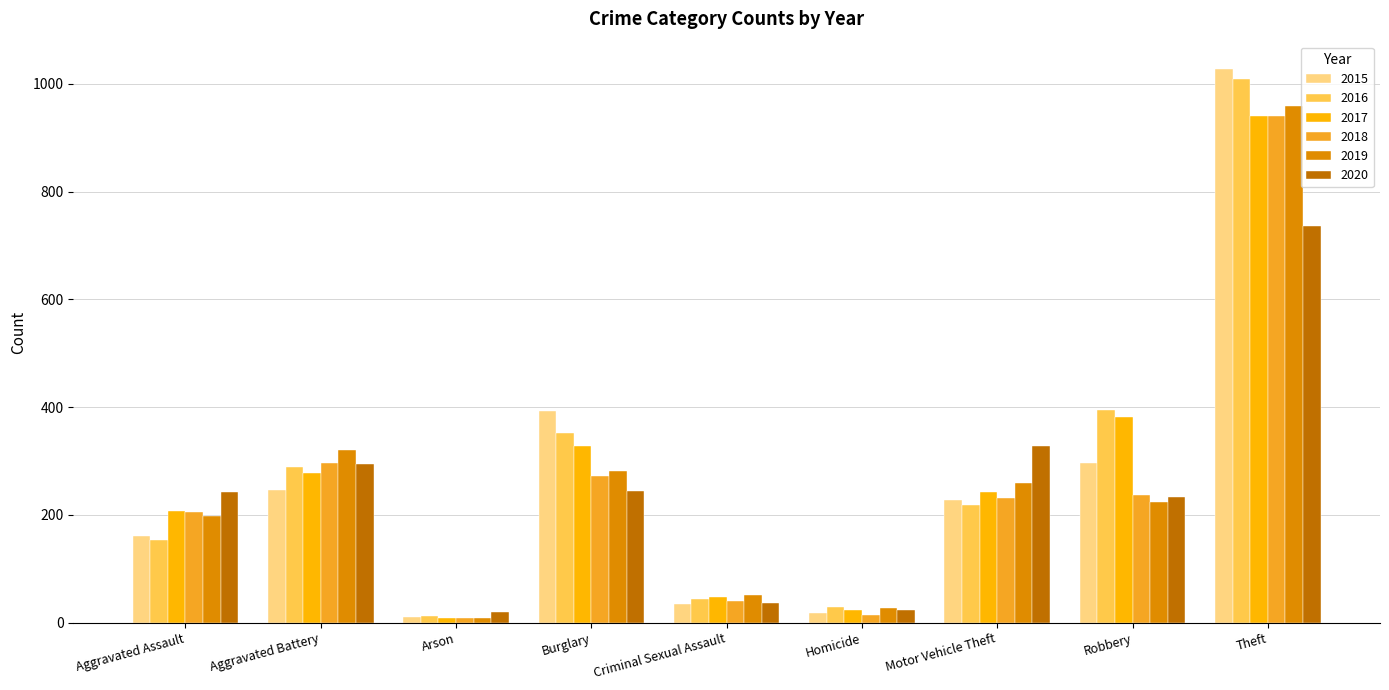

What is the value of the 2015 bar at the 5th from the left?

34